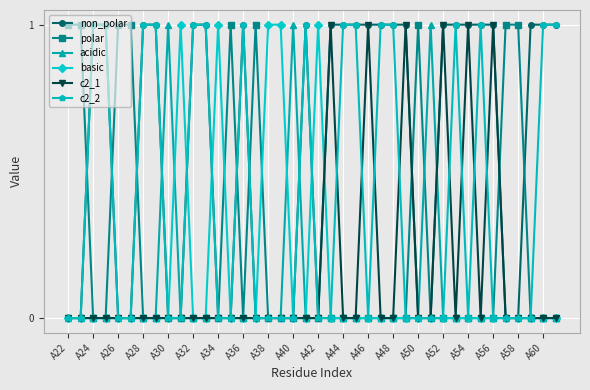

What are all the series names shown in the legend?

non_polar, polar, acidic, basic, c2_1, c2_2